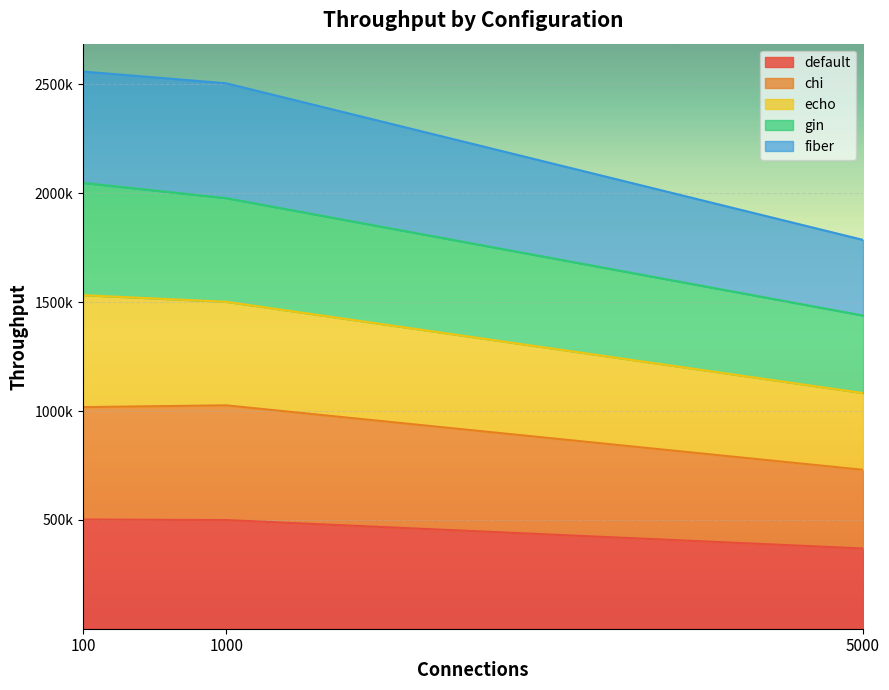

How many values in the chi series exceed 1017847?

2